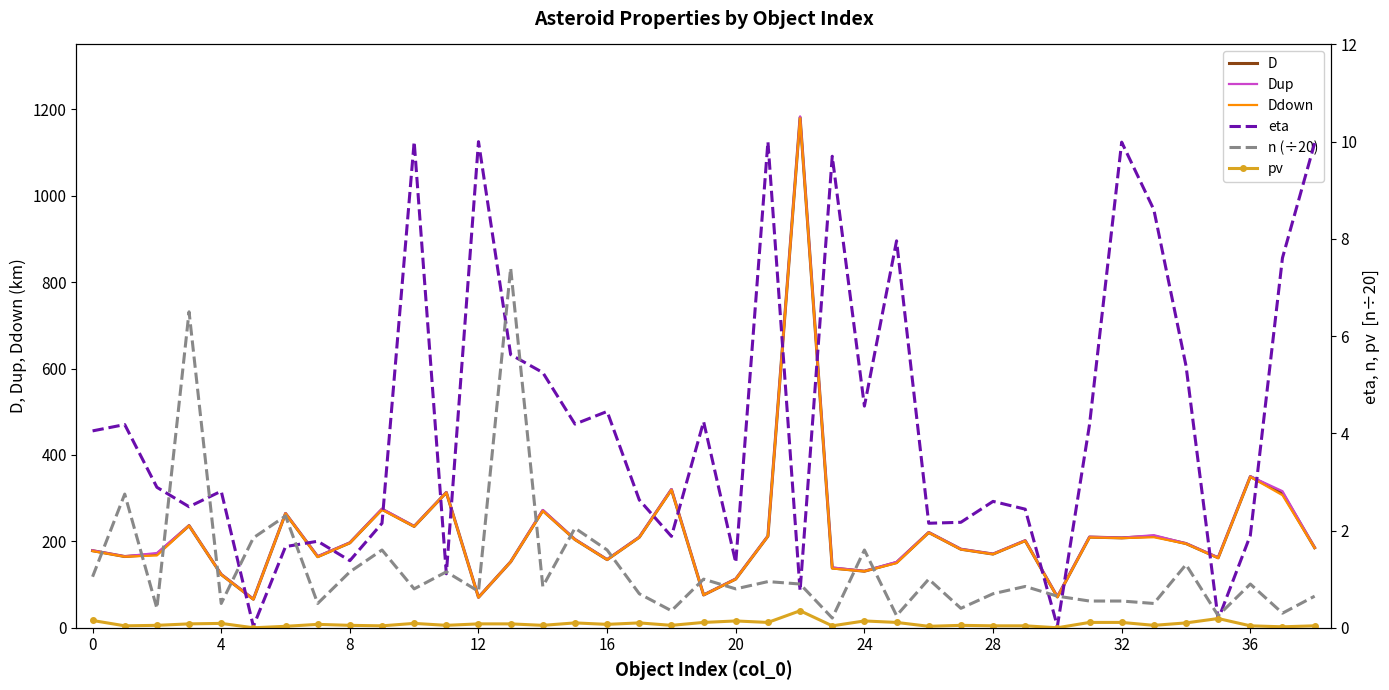

What is the average value of the eta series?

4.2